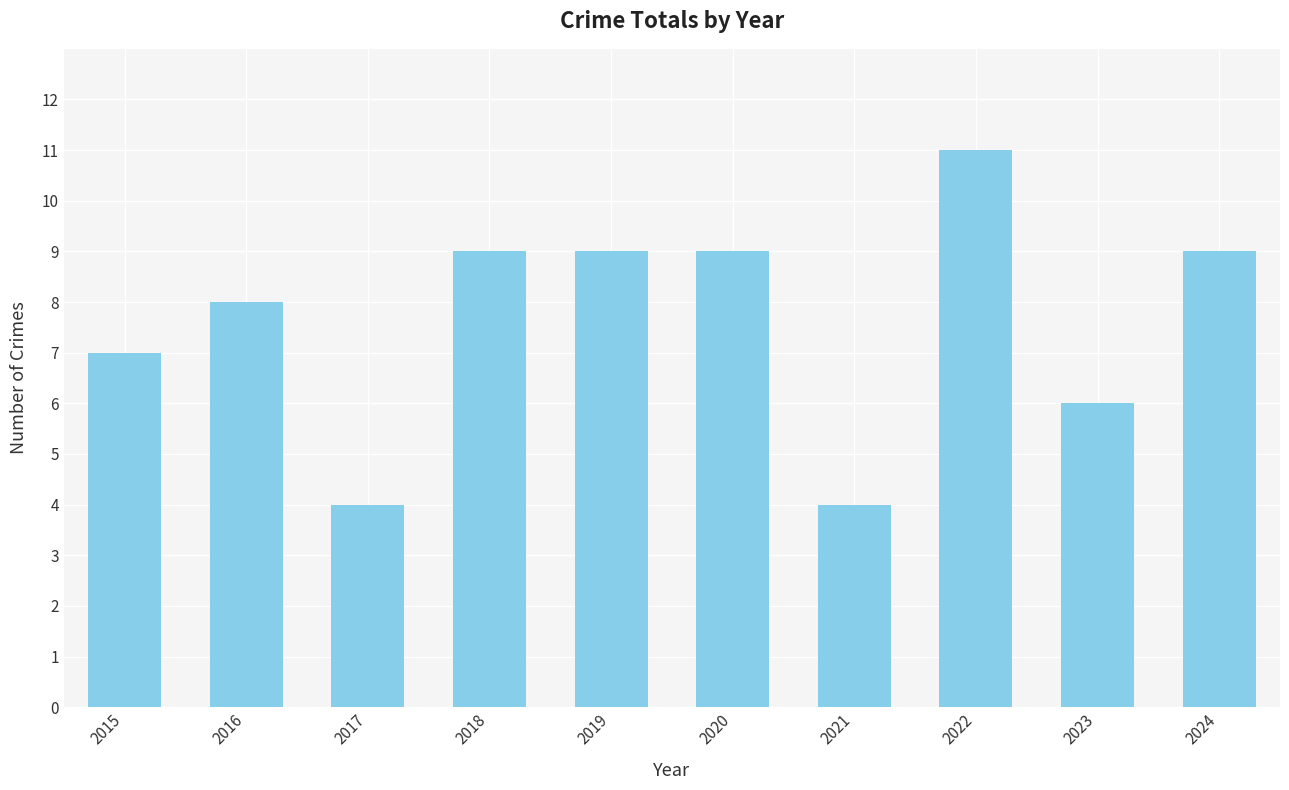

Are the bars horizontal?

No